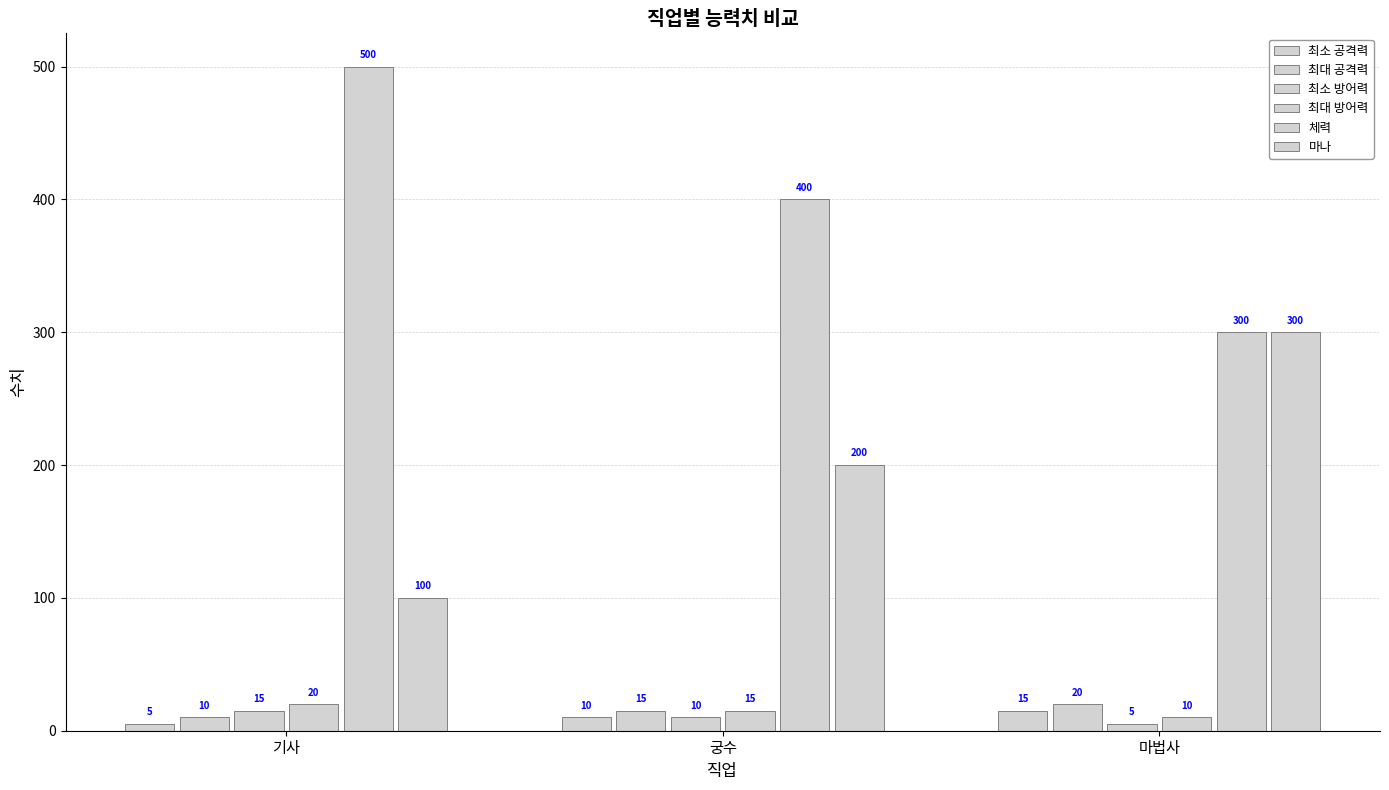

What is the smallest value displayed?

5